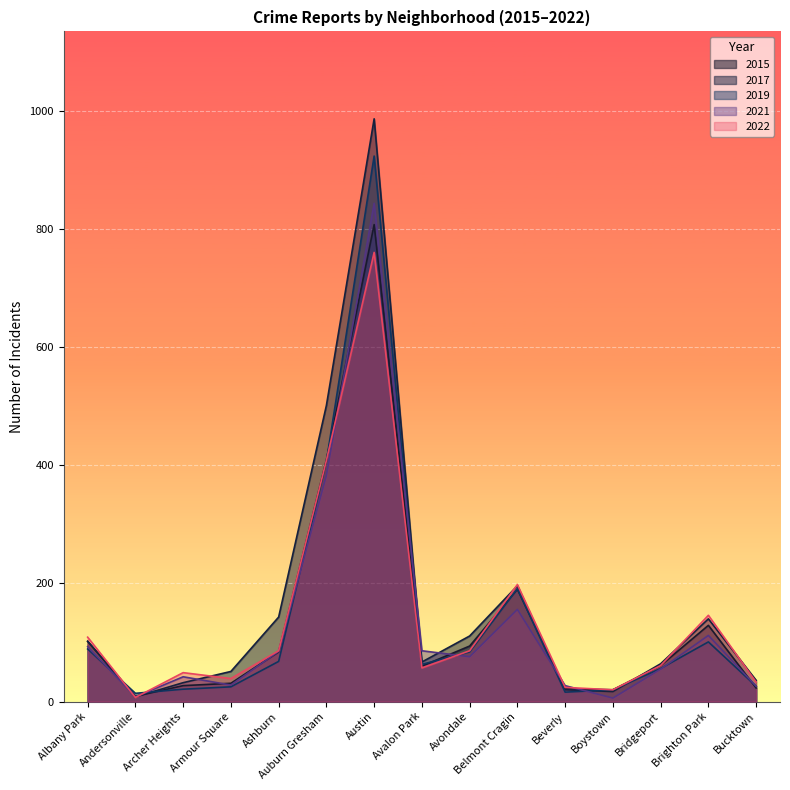

The value of 2015 at Austin is 208. True or false?

False